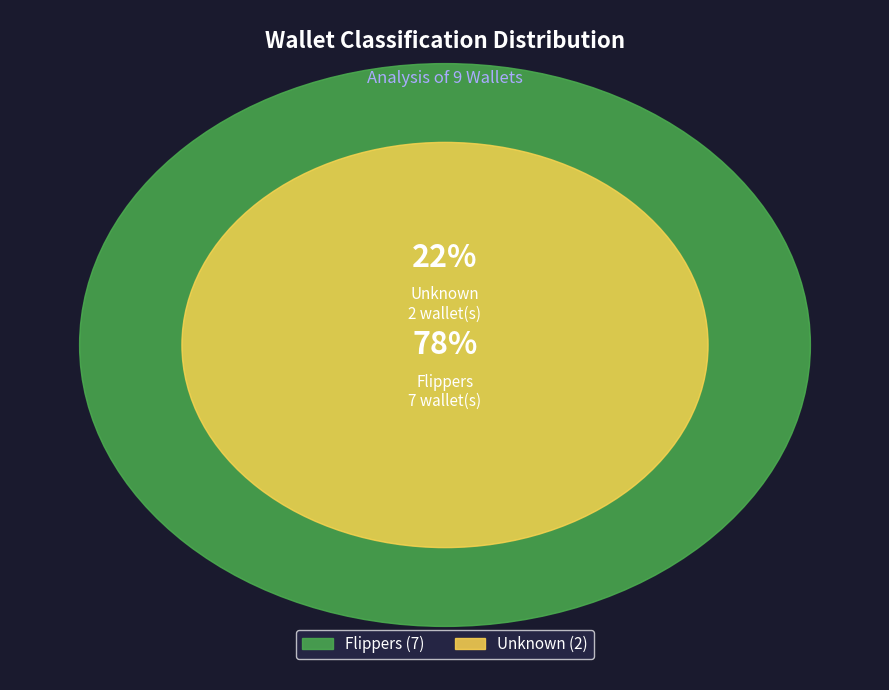

To the nearest percent, what portion does Flippers represent?

78%